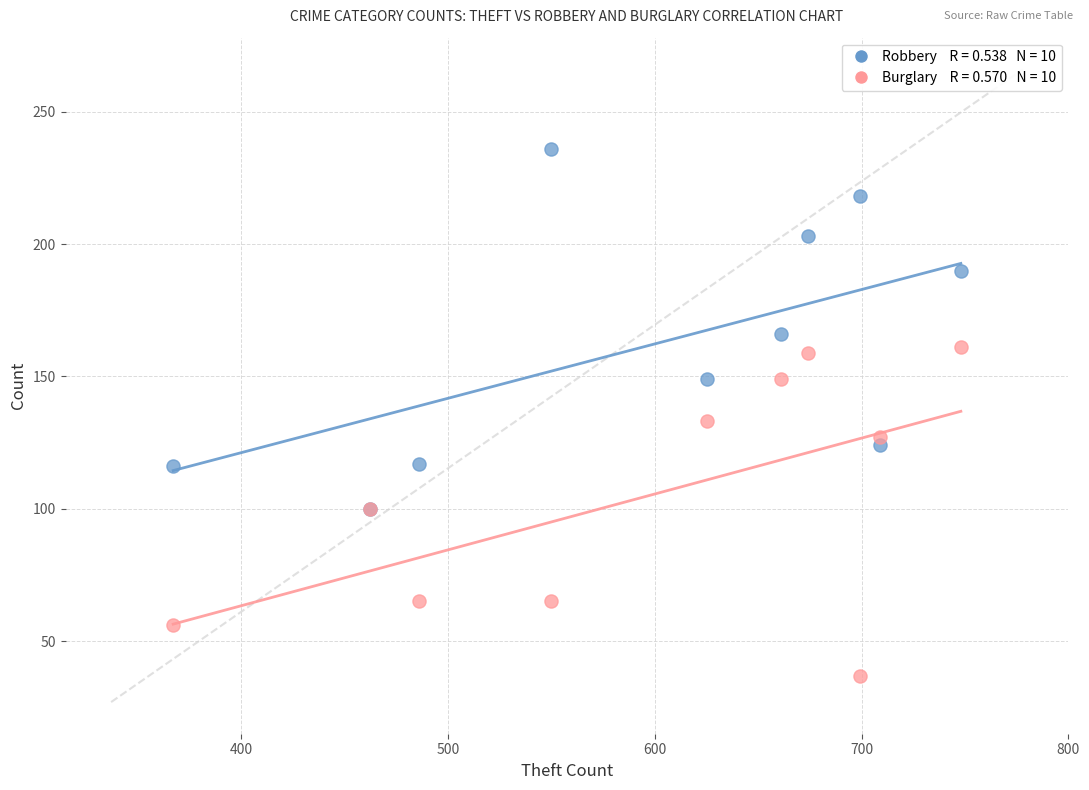

Across all series, what Y value is closest to 136?

133